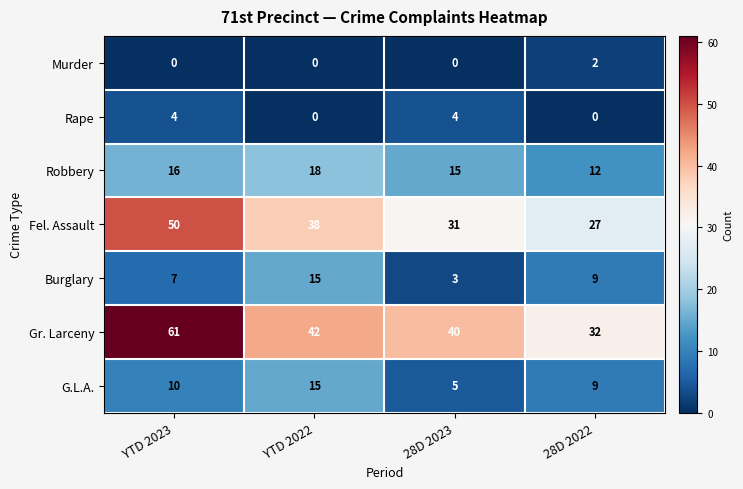

What is the minimum value for Robbery?

12